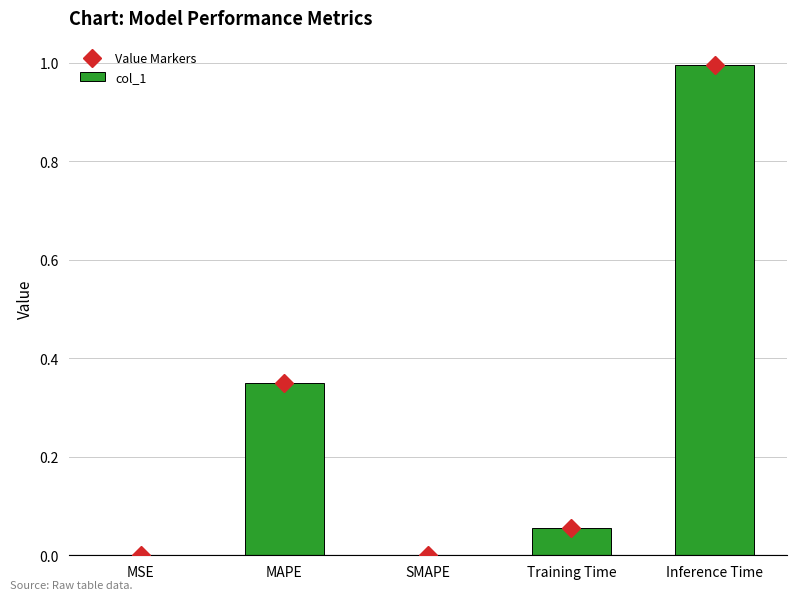

Reading right to left, what are all the values shown in this chart?

Value Markers: Inference Time=1.0	Training Time=0.1	SMAPE=0.0	MAPE=0.3	MSE=0.0
col_1: Inference Time=1.0	Training Time=0.1	SMAPE=0.0	MAPE=0.3	MSE=0.0